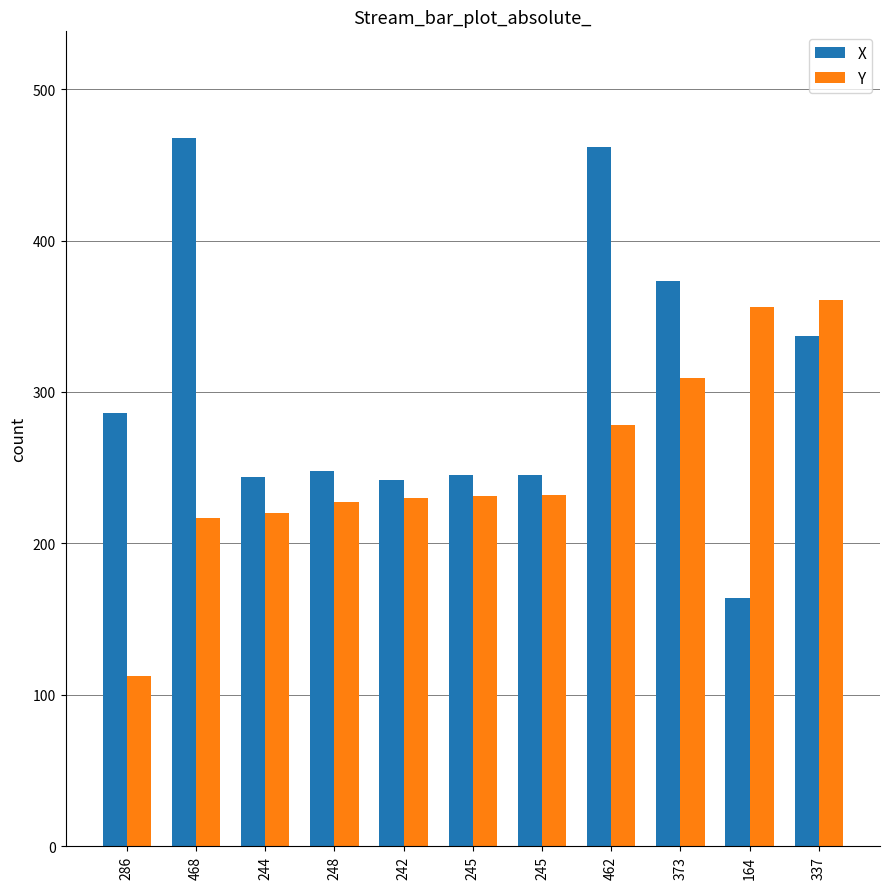

Between 164 and 462, which is larger?

462